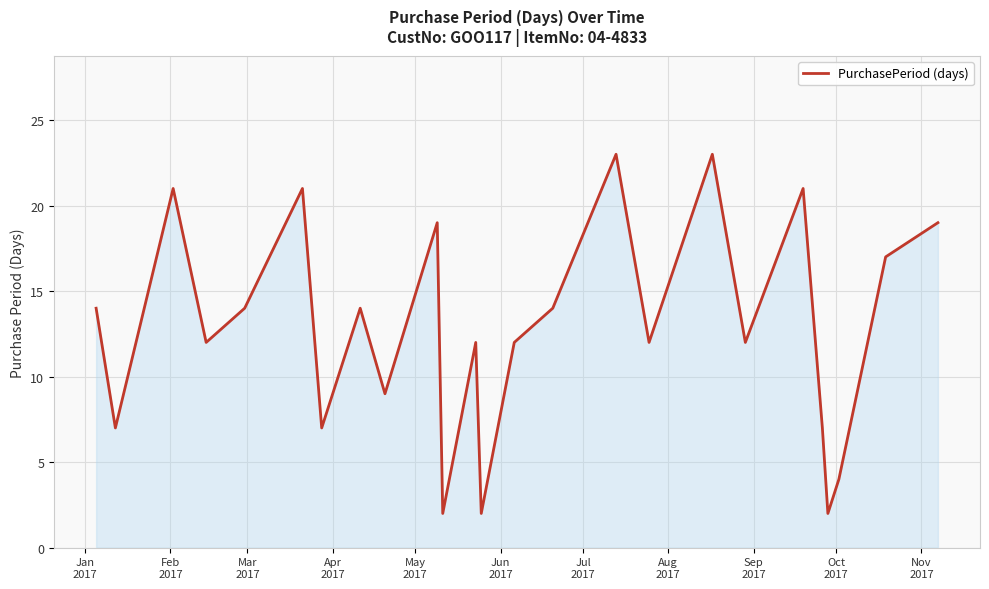

What is the greatest value displayed?

23